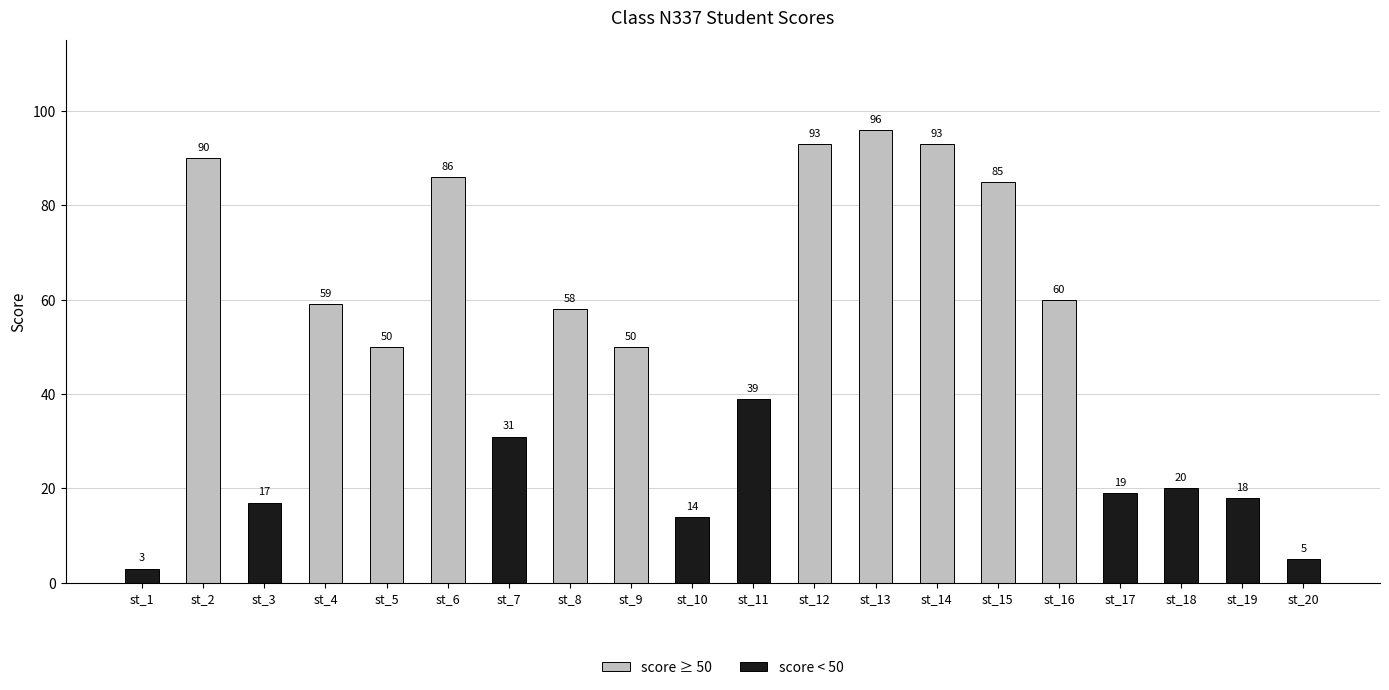

How many bars are there in total?

20